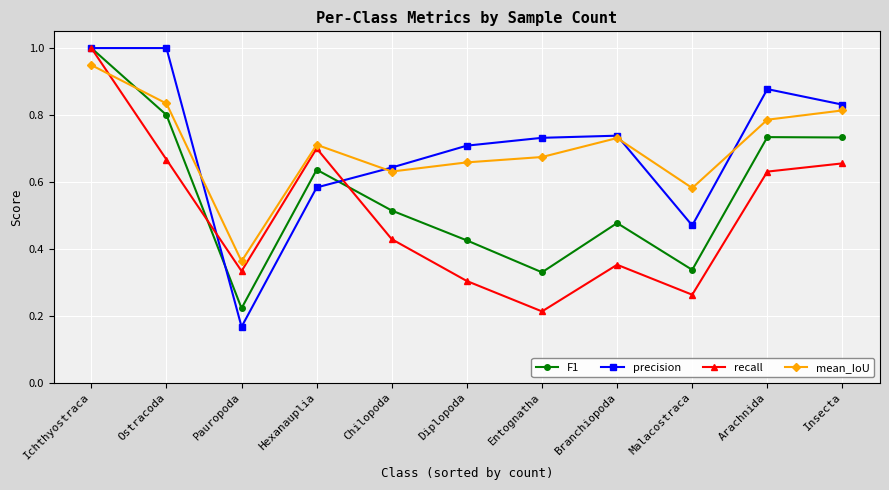

What position from the right is Entognatha?

5